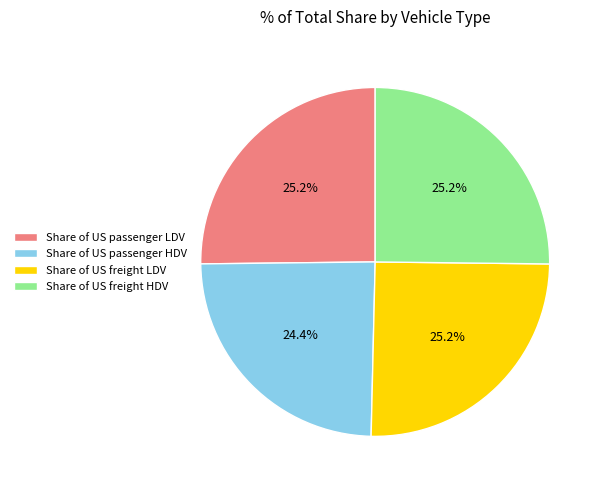

The Share of US passenger LDV slice represents 35% of the pie. True or false?

False